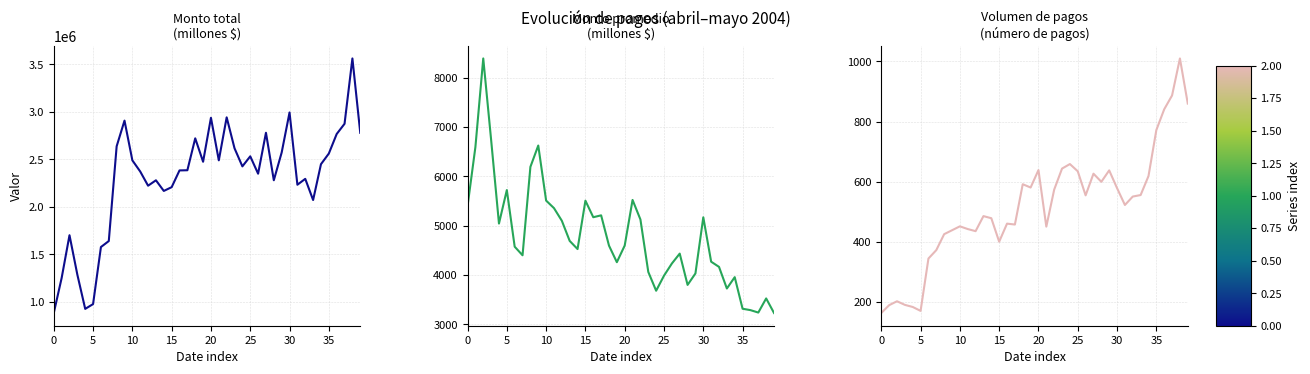

True or false: Monto total (millones de pesos) and Monto promedio (millones de pesos) cross at least once.

False